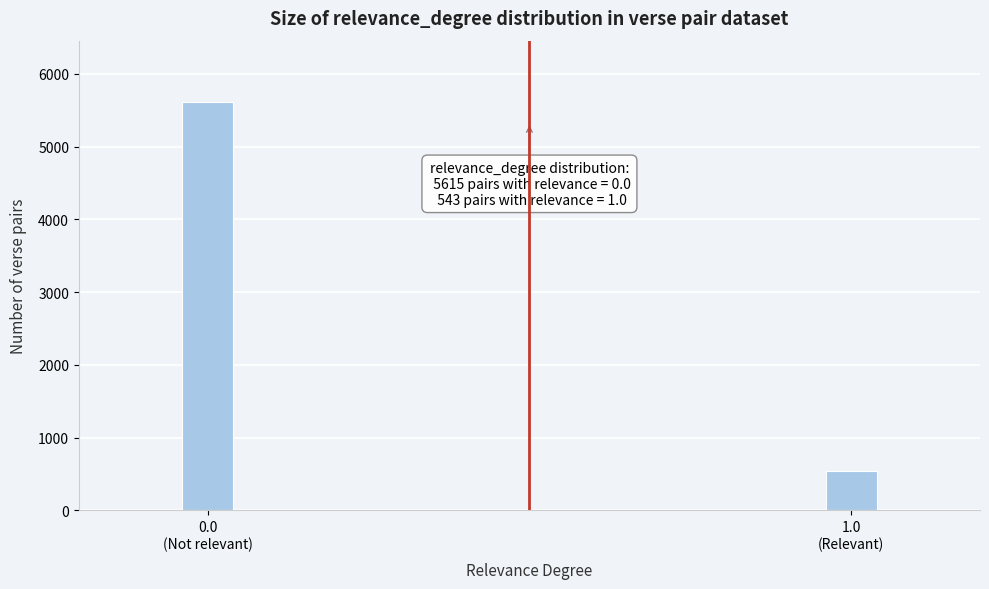

Reading left to right, what are all the values shown in this chart?

5615	543